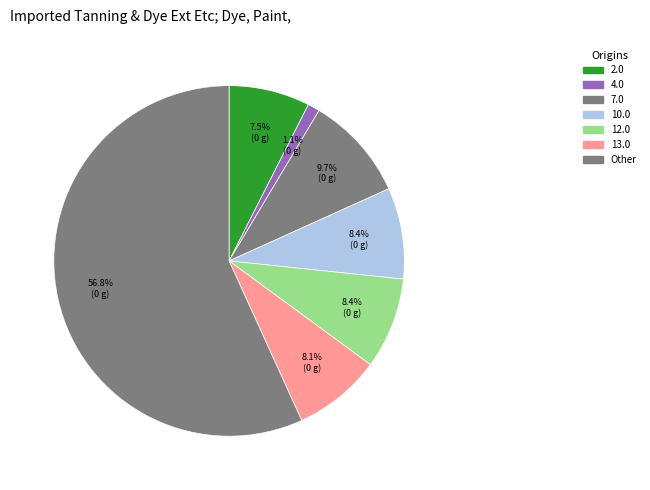

To the nearest percent, what is the average slice percentage?

14%